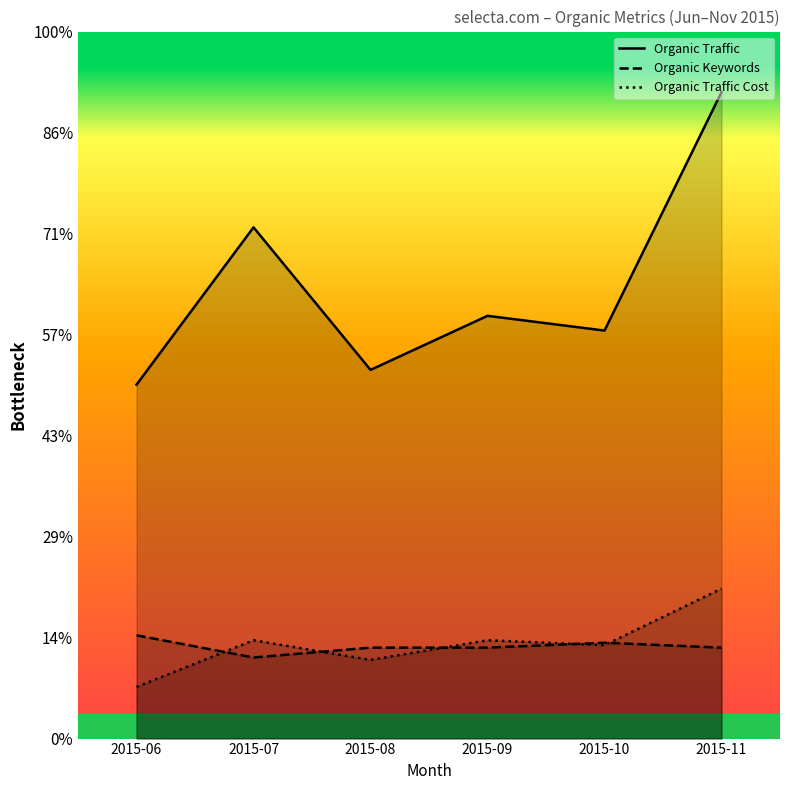

Which series has the largest total across all categories?

Organic Traffic